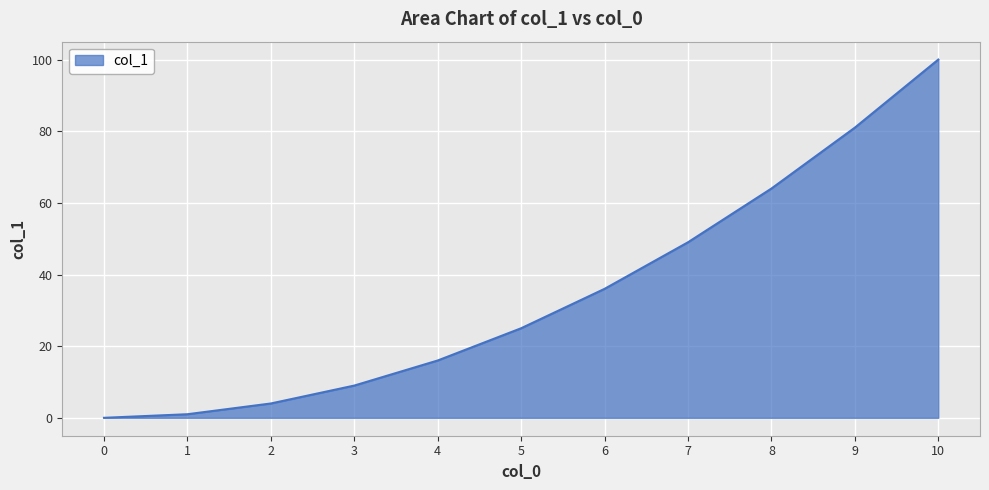

What is the average value?

35